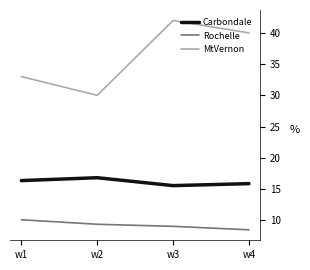

How many series are shown in this chart?

3